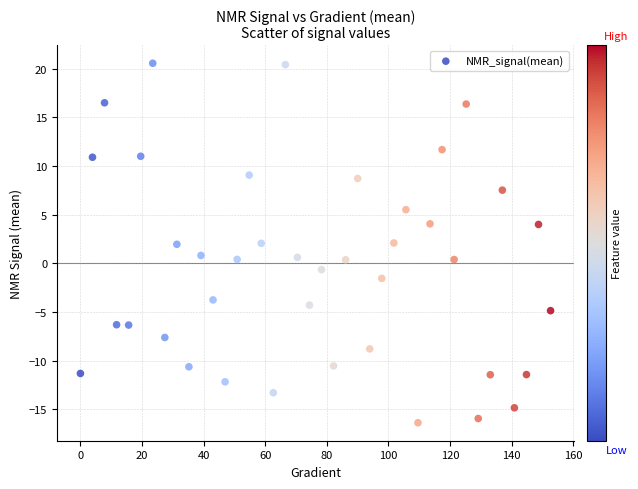

What is the range of Y values (max minus min)?

37.0